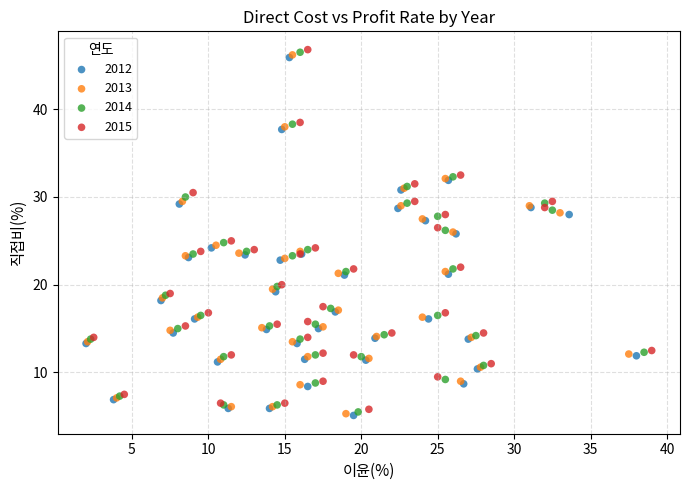

What are all the series names shown in the legend?

2012, 2013, 2014, 2015